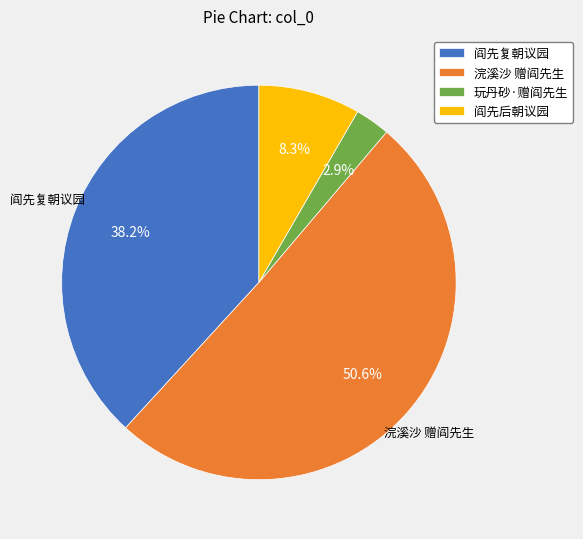

To the nearest percent, what is the average slice percentage?

25%